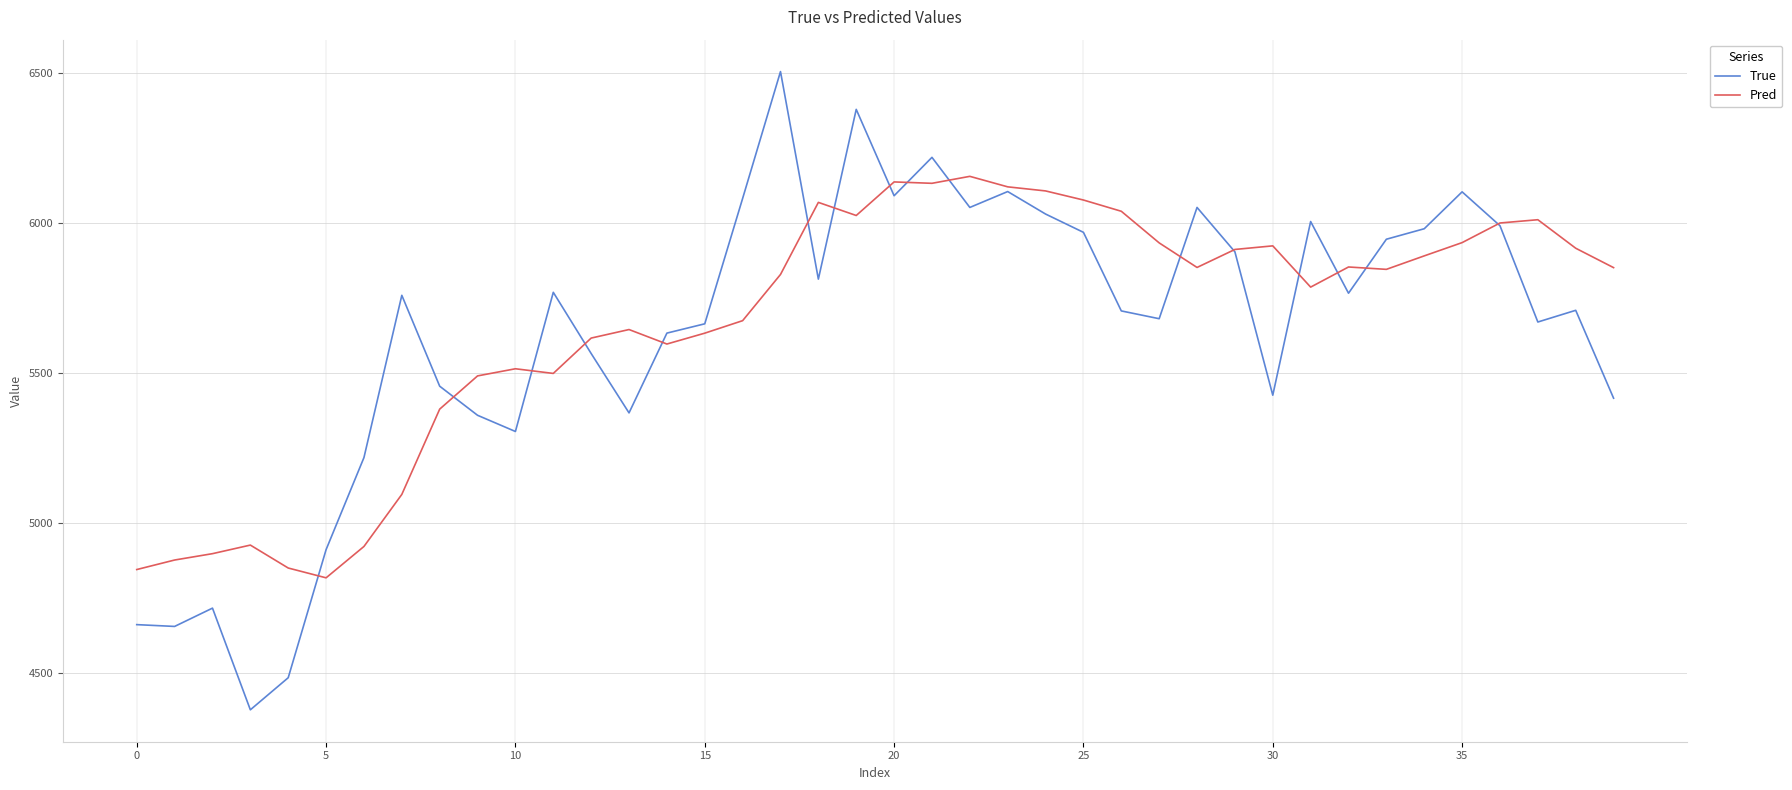

Which series has the widest spread of values?

True